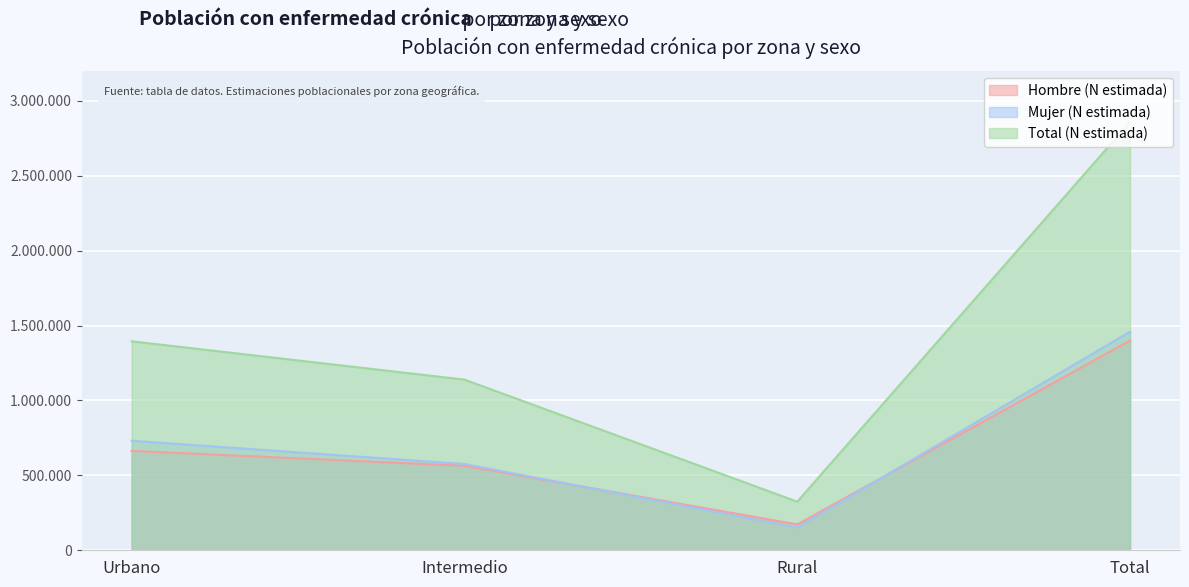

At which category does Mujer (N estimada) reach its first local valley?

Rural